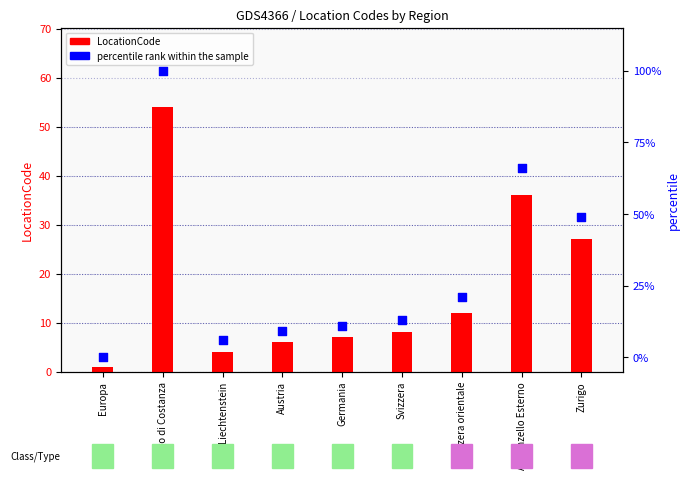

At how many categories does at least one series exceed 13?

4